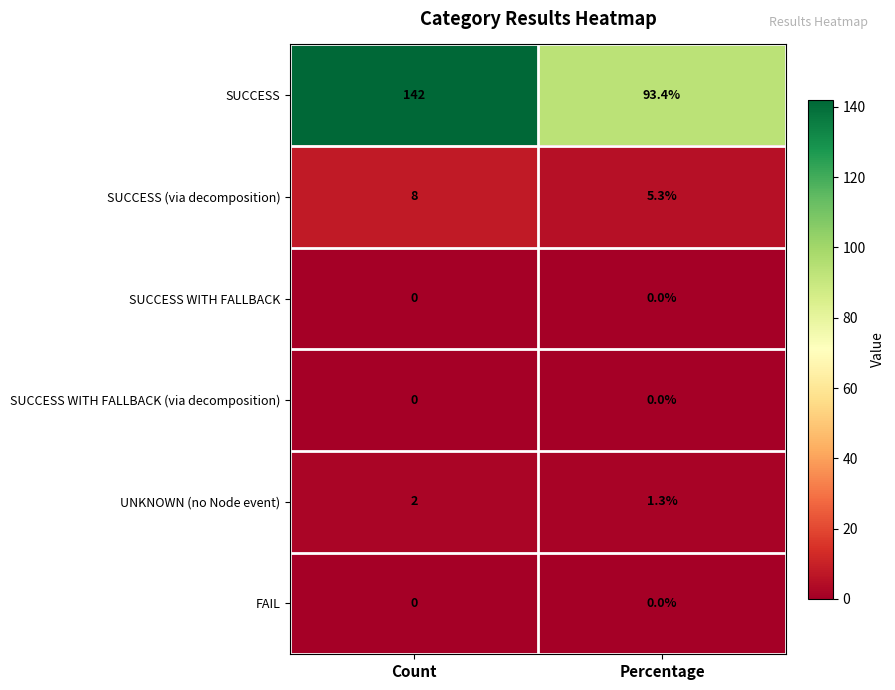

Rank the categories by SUCCESS value from highest to lowest.

Count, Percentage